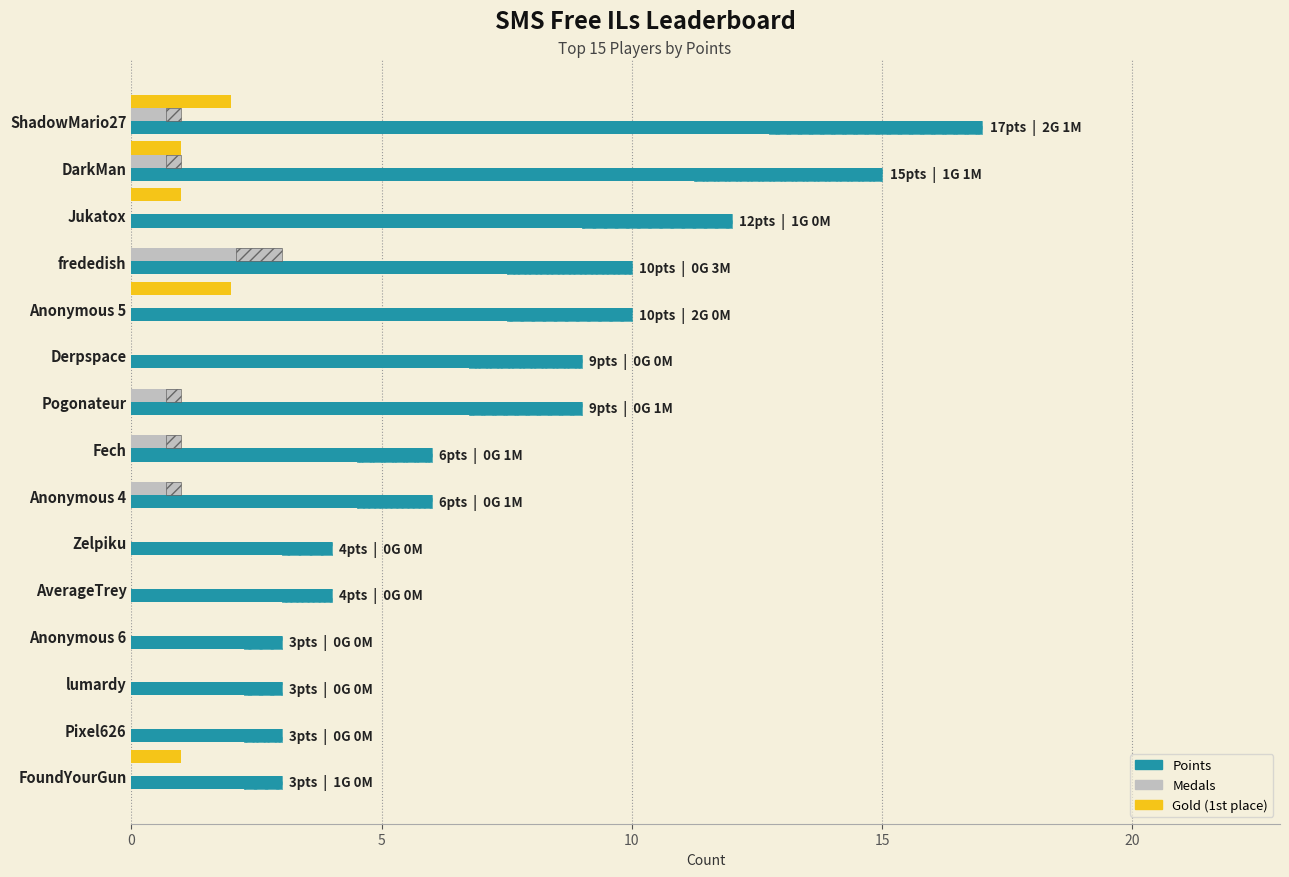

True or false: Points has a value of 4 at Zelpiku.

True